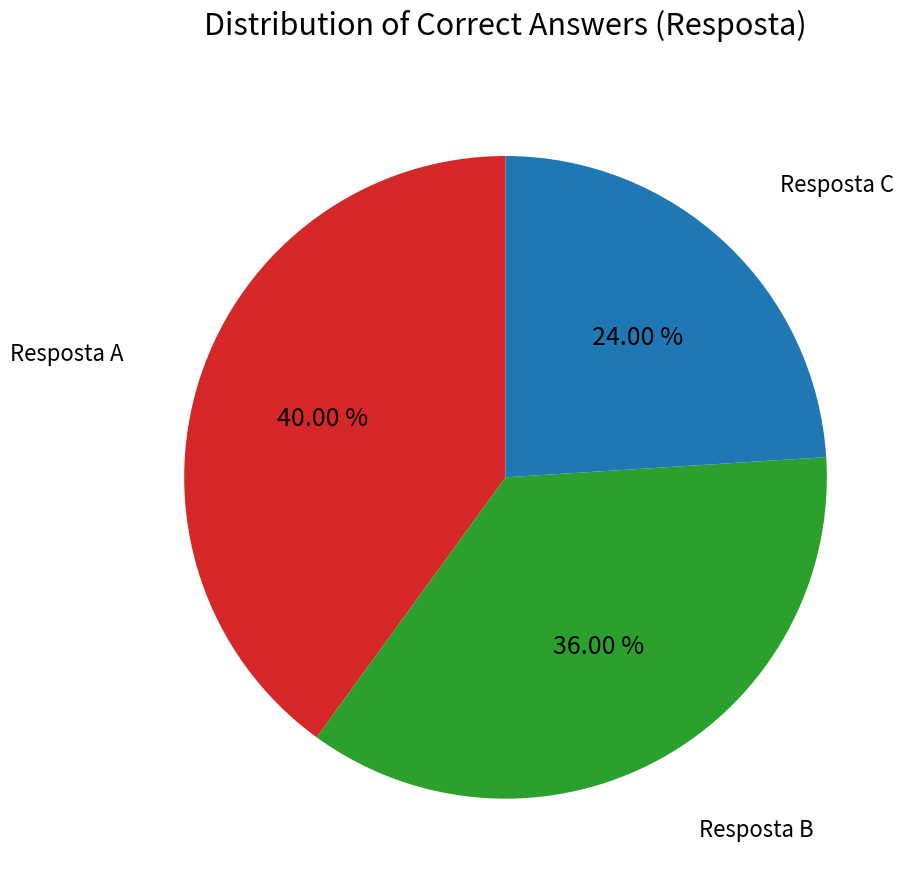

How many slices are in this pie chart?

3